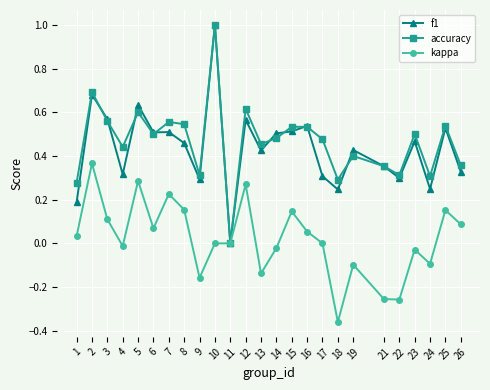

Which series changed the most between 3 and 5?

kappa